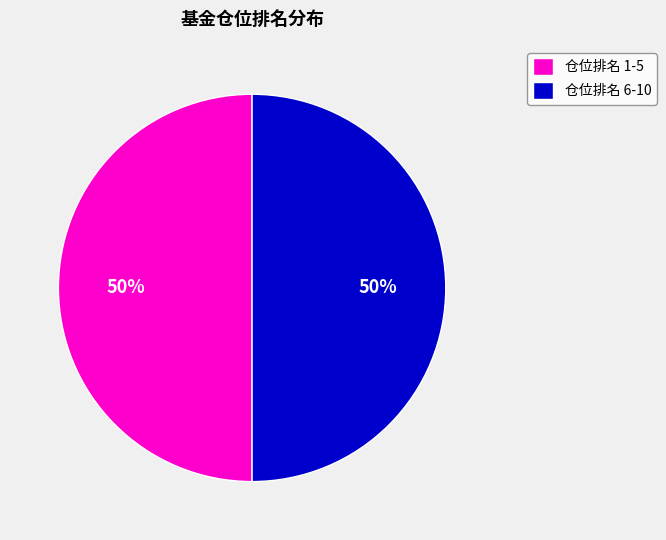

To the nearest percent, what portion does 仓位排名 1-5 represent?

50%